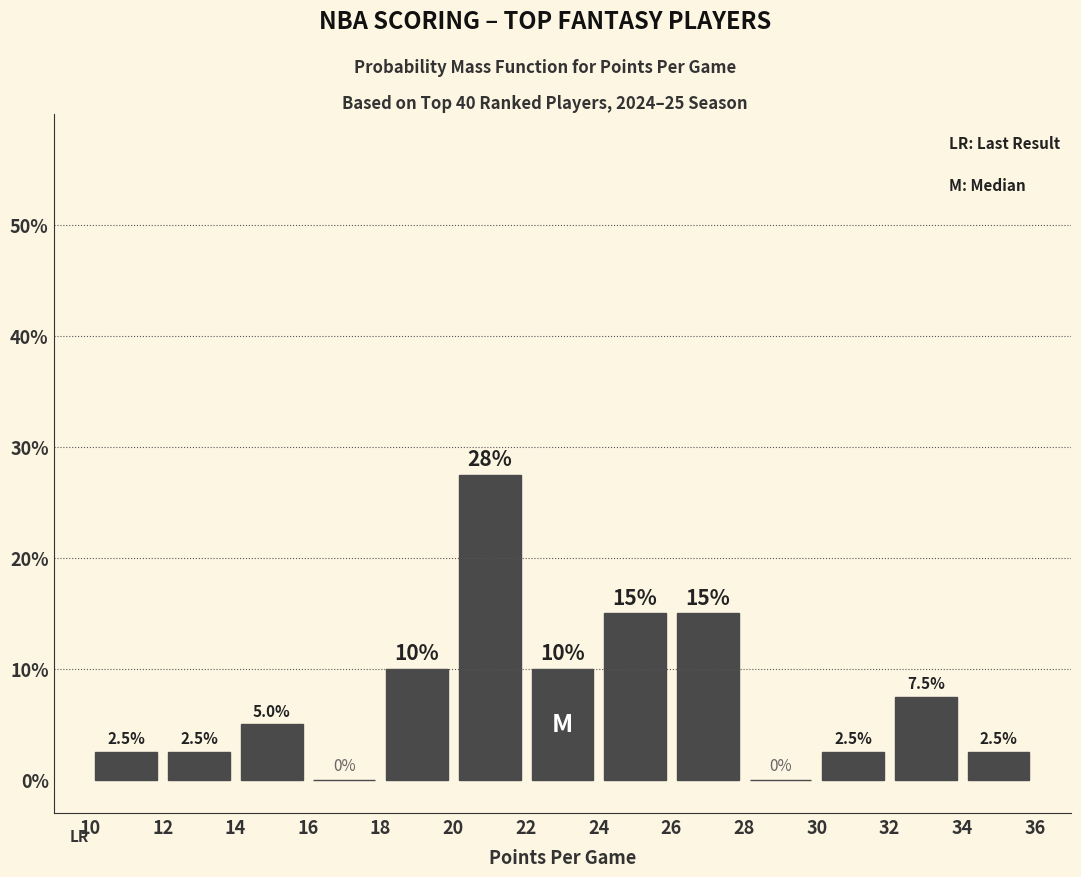

Over which range of the x-axis is the bar tallest?

20 to 22